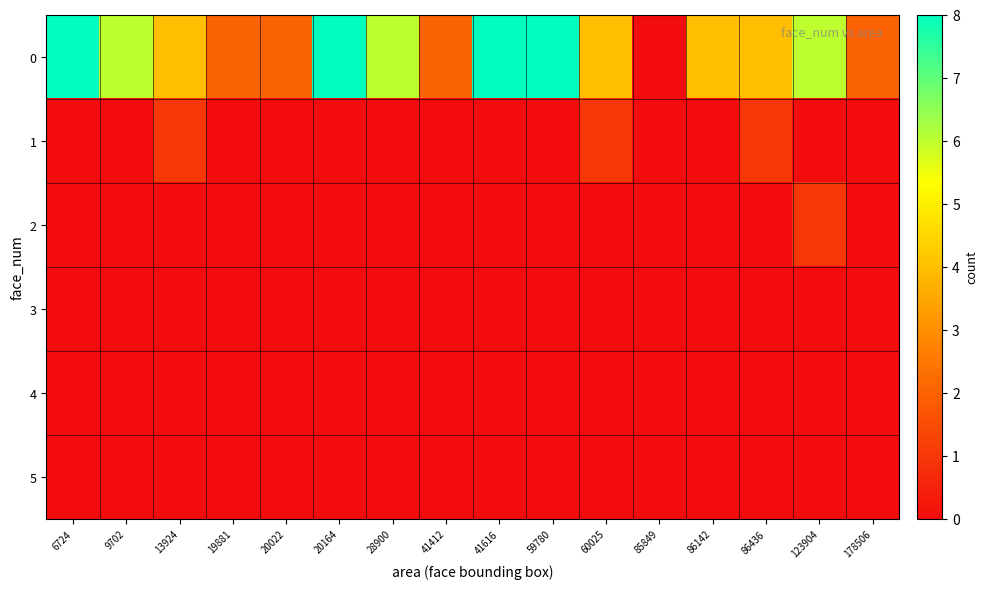

Reading left to right, what are all the values shown in this chart?

0: 6724=8	9702=6	13924=4	19881=2	20022=2	20164=8	28900=6	41412=2	41616=8	59780=8	60025=4	85849=0	86142=4	86436=4	123904=6	178506=2
1: 6724=0	9702=0	13924=1	19881=0	20022=0	20164=0	28900=0	41412=0	41616=0	59780=0	60025=1	85849=0	86142=0	86436=1	123904=0	178506=0
2: 6724=0	9702=0	13924=0	19881=0	20022=0	20164=0	28900=0	41412=0	41616=0	59780=0	60025=0	85849=0	86142=0	86436=0	123904=1	178506=0
3: 6724=0	9702=0	13924=0	19881=0	20022=0	20164=0	28900=0	41412=0	41616=0	59780=0	60025=0	85849=0	86142=0	86436=0	123904=0	178506=0
4: 6724=0	9702=0	13924=0	19881=0	20022=0	20164=0	28900=0	41412=0	41616=0	59780=0	60025=0	85849=0	86142=0	86436=0	123904=0	178506=0
5: 6724=0	9702=0	13924=0	19881=0	20022=0	20164=0	28900=0	41412=0	41616=0	59780=0	60025=0	85849=0	86142=0	86436=0	123904=0	178506=0